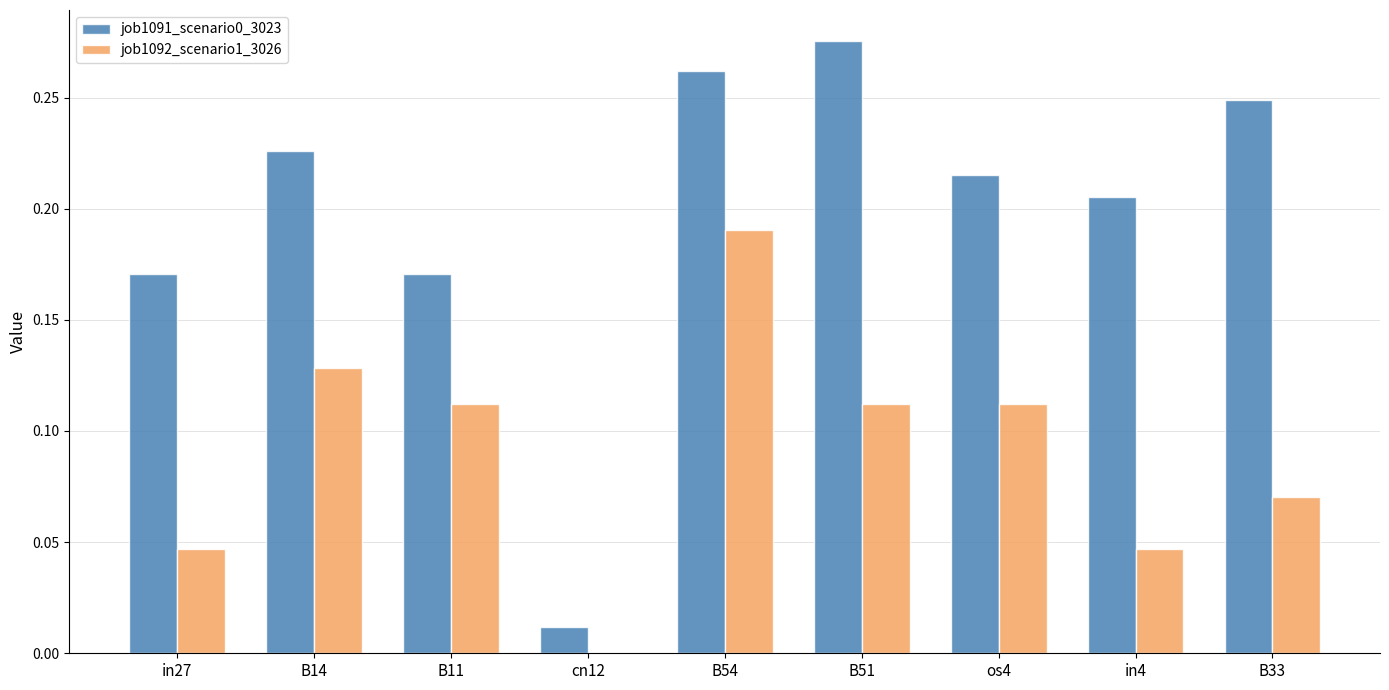

The value of job1091_scenario0_3023 at B54 is 0.4. True or false?

False